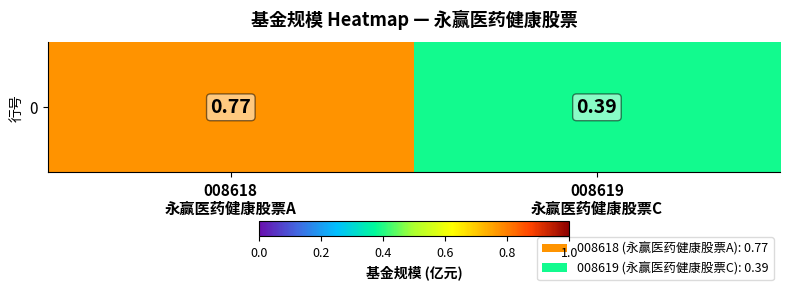

What is the smallest value displayed?

0.4